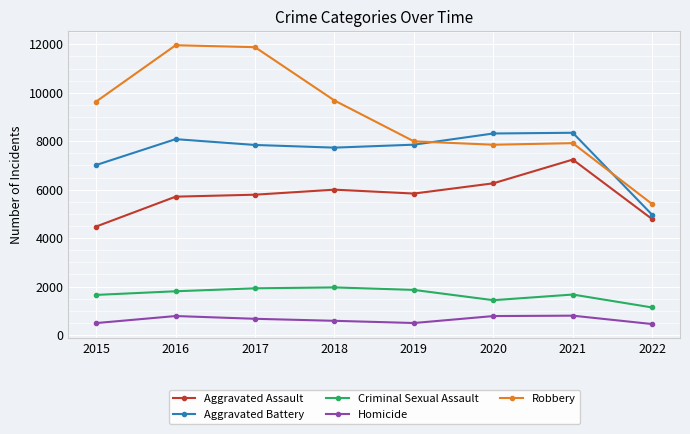

Which category has the highest value in the Aggravated Assault series?

2021